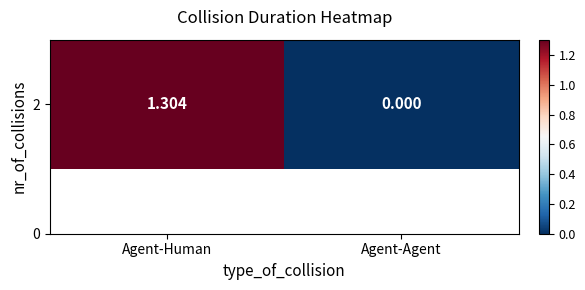

What is the difference between the values at Agent-Agent and Agent-Human?

1.3